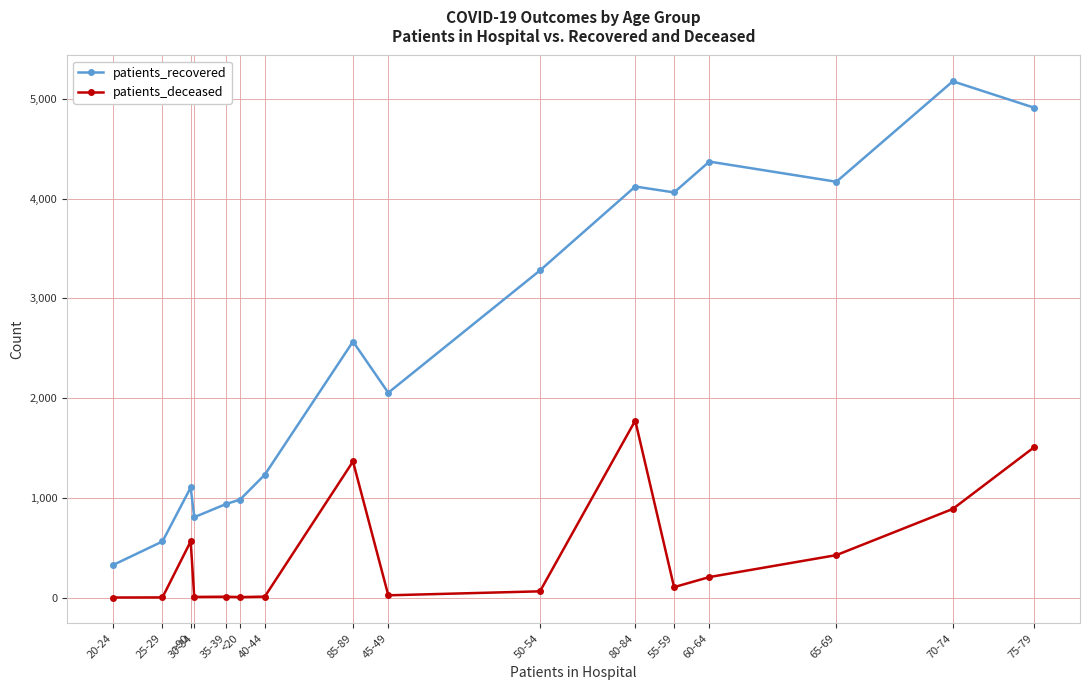

At which category does patients_deceased reach its first local peak?

>90